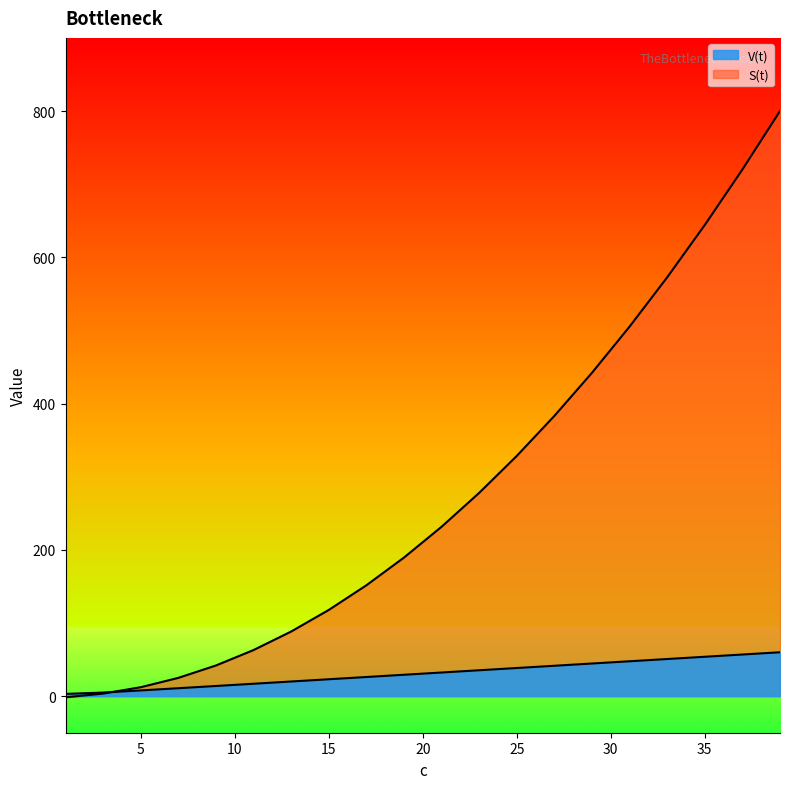

At how many categories does at least one series exceed 84?

14